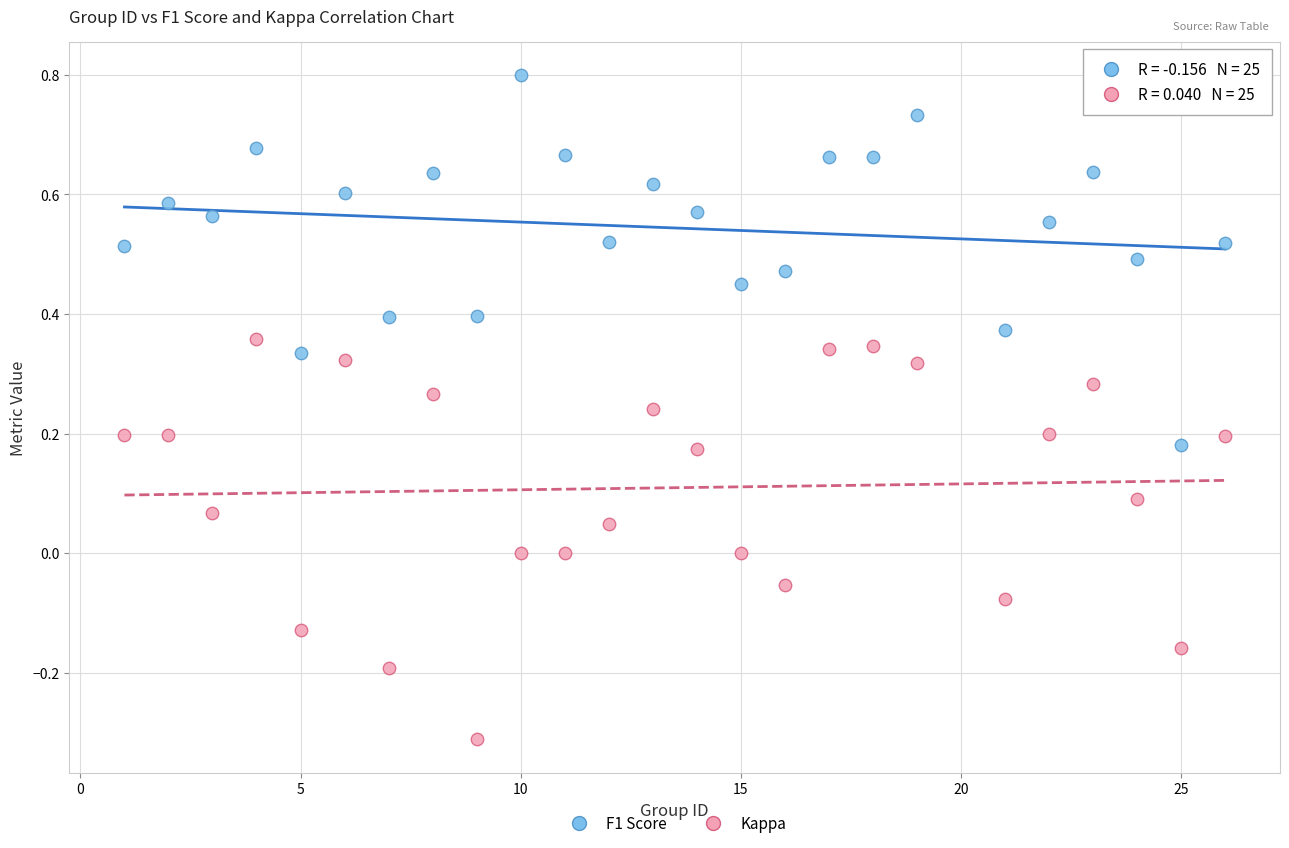

Across all data points, what is the range of Y values (max minus min)?

1.1